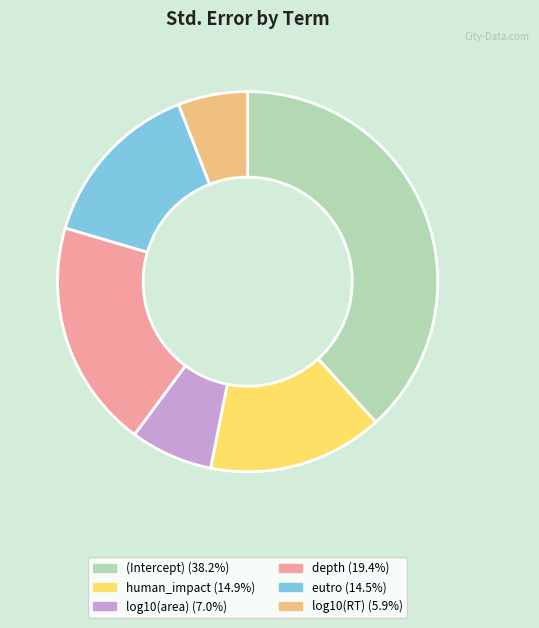

What is the largest slice in the pie chart?

(Intercept)